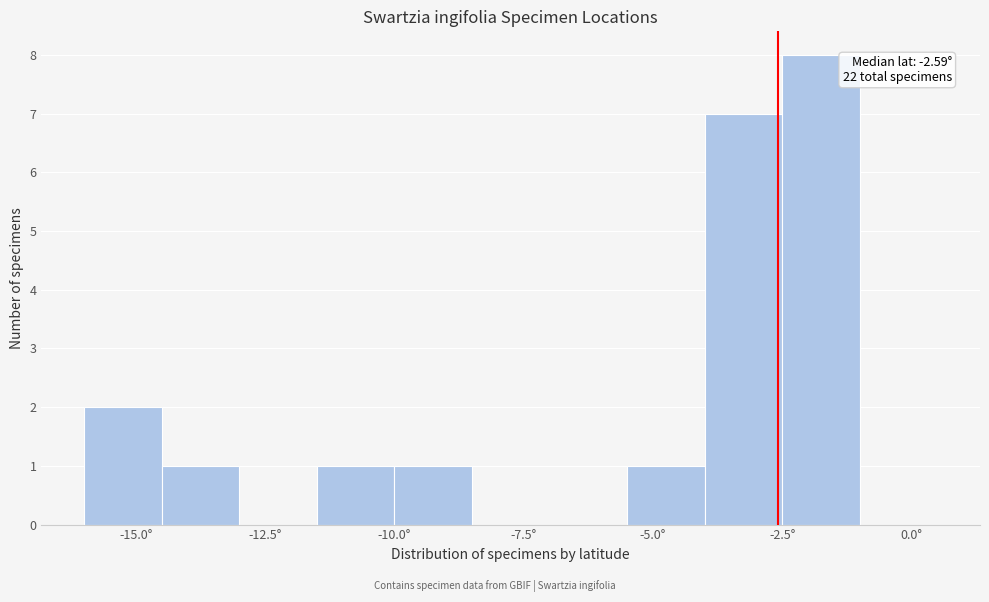

Around what value on the x-axis is the tallest bar? Give the approximate position of its centre, as read against the axis.

-1.5